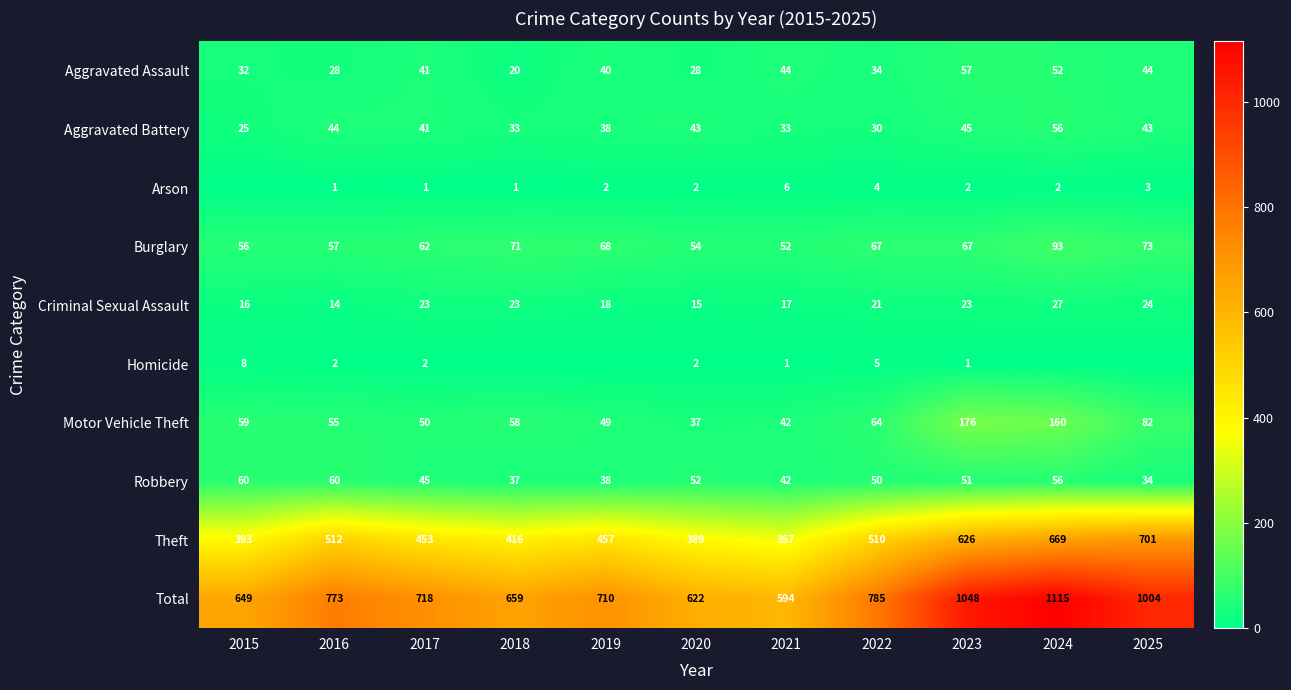

What is the difference between the maximum and minimum values in the Total series?

521